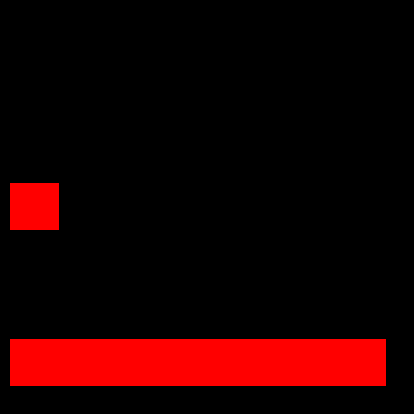

Where is the data nearest to the value 30769?

2